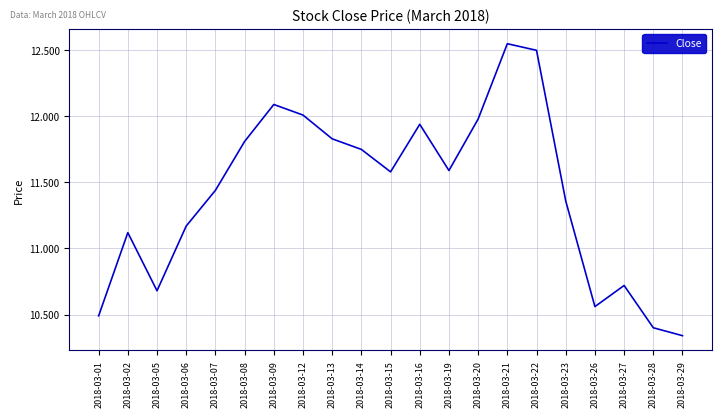

At which label does the data first exceed 11?

2018-03-02